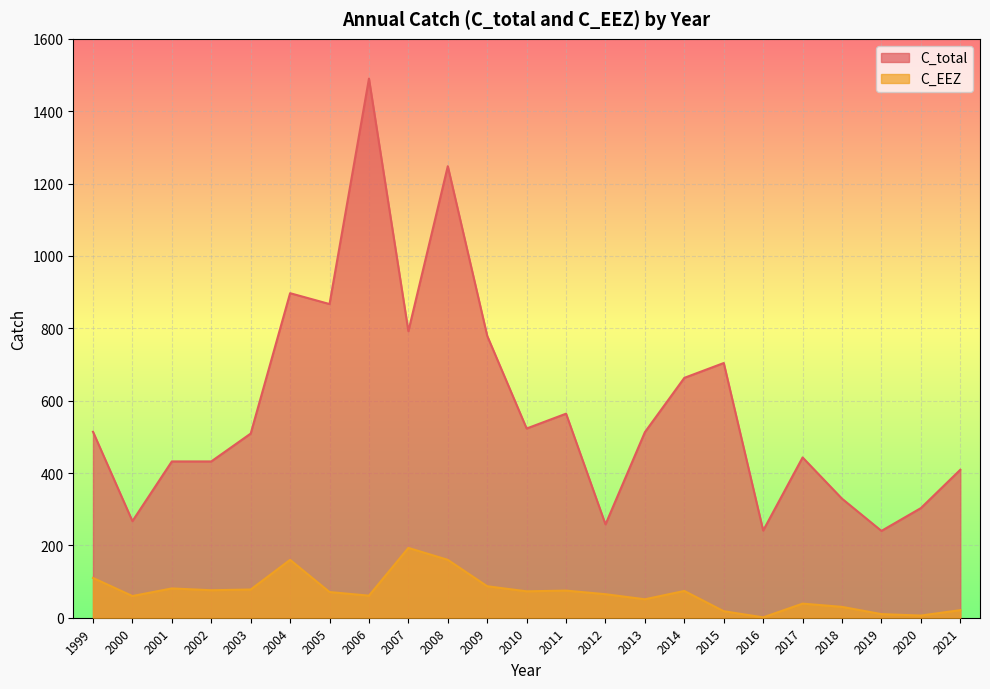

True or false: C_EEZ and C_total intersect in this chart.

False